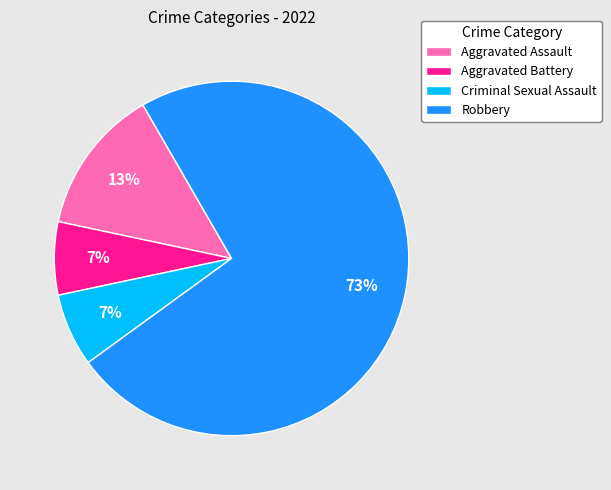

What percentage is the Aggravated Assault slice, to the nearest percent?

13%